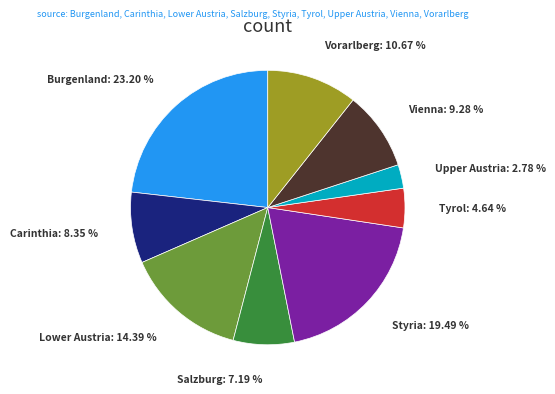

What portion of the pie excludes Burgenland?

76.8%